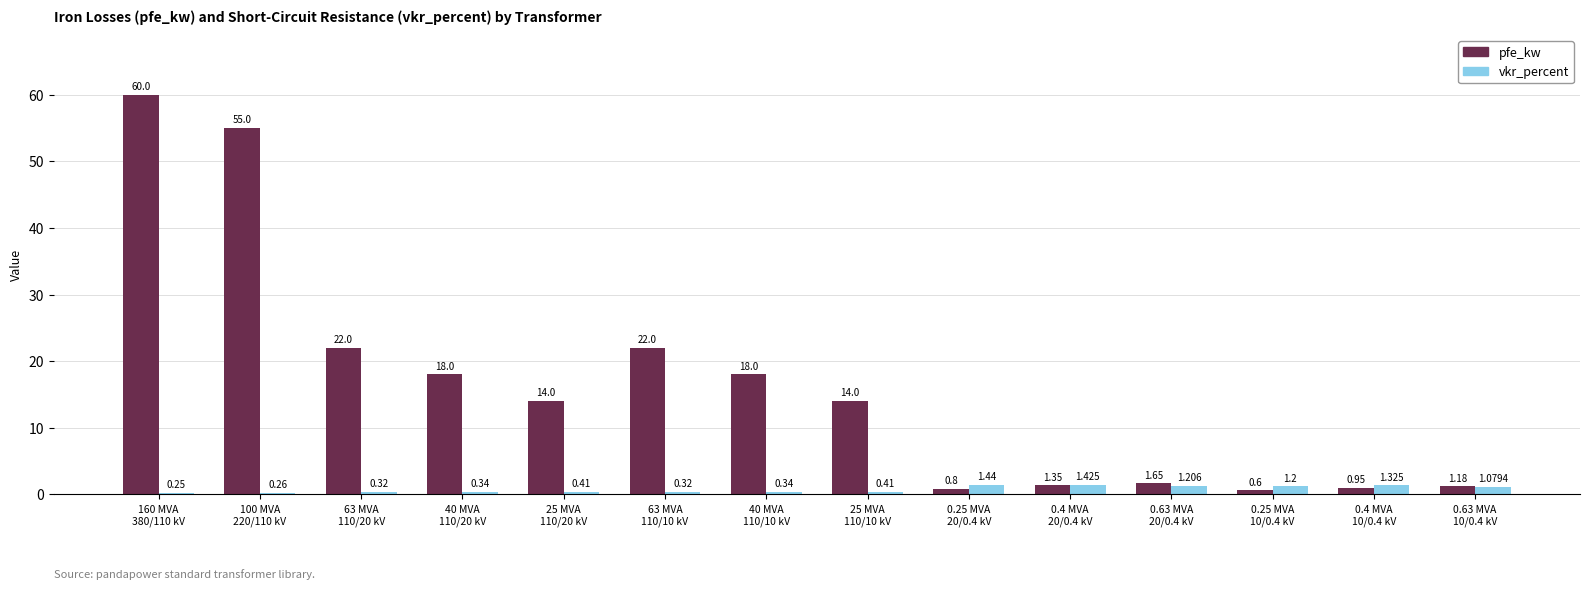

Which series has the largest total across all categories?

pfe_kw